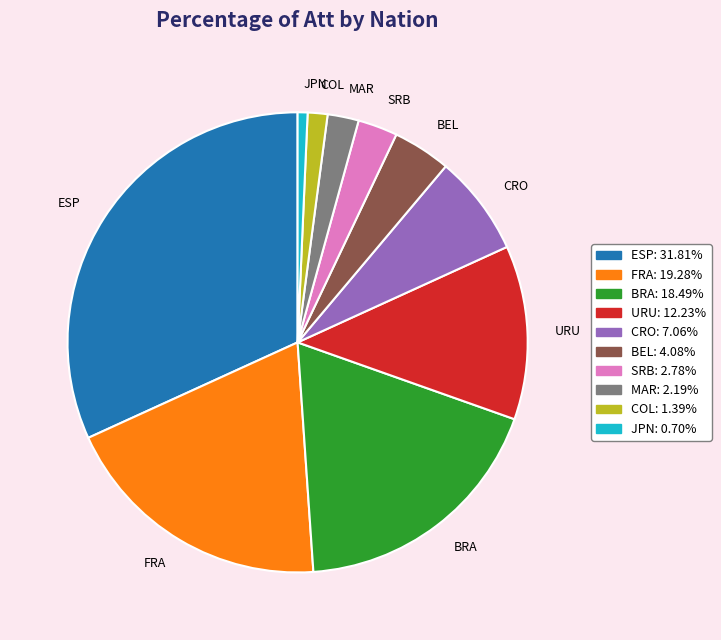

Does JPN represent more than half of the total?

No